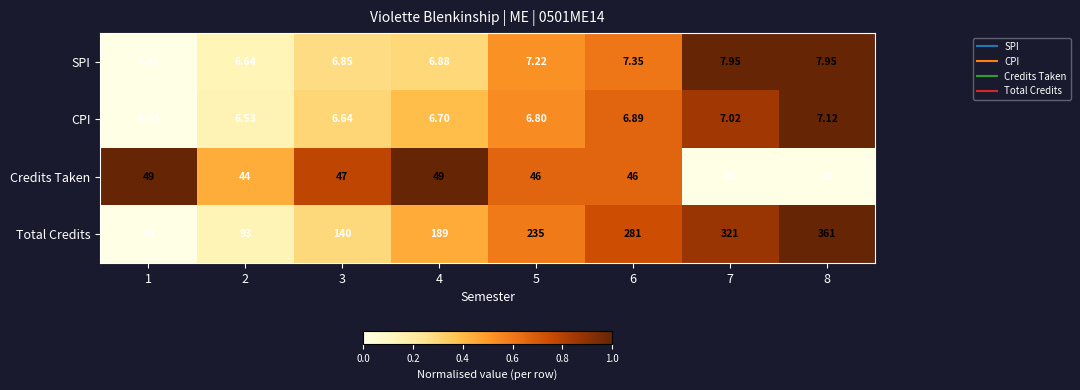

What is the spread (max minus min) of values at 1?

42.6